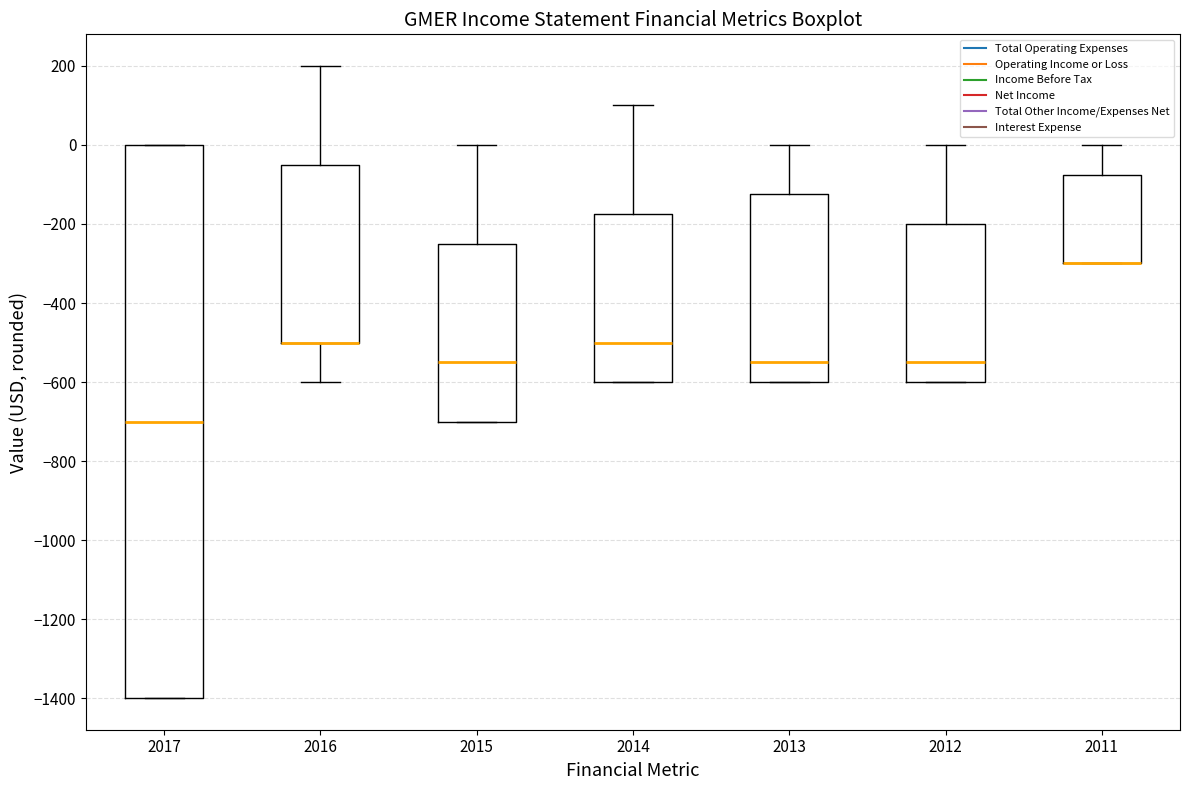

Which box is the tallest, from its lower edge to its upper edge?

2017